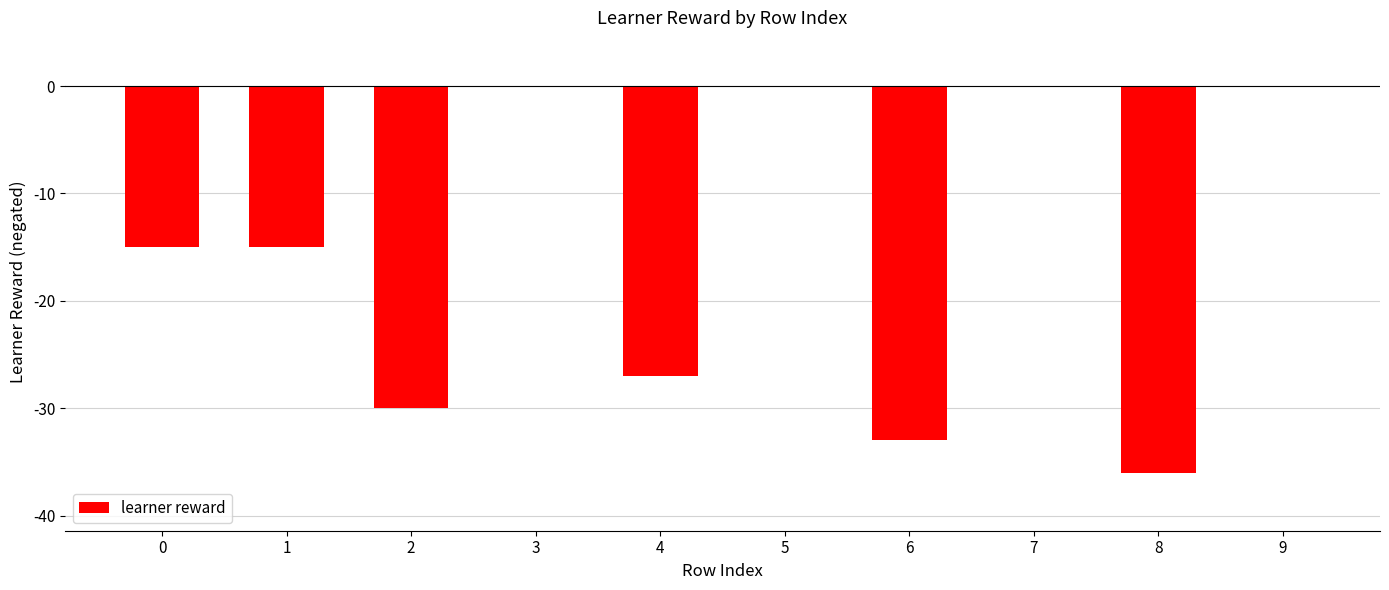

Which has a higher value, 2 or 7?

7